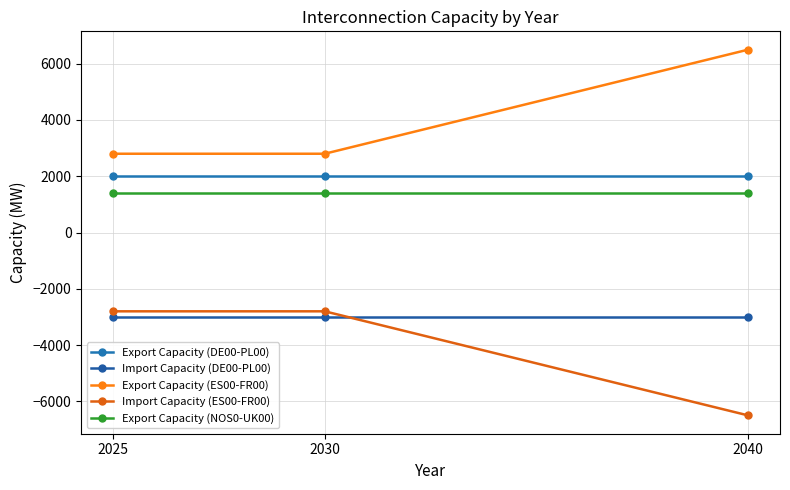

Does the chart have visible grid lines?

Yes